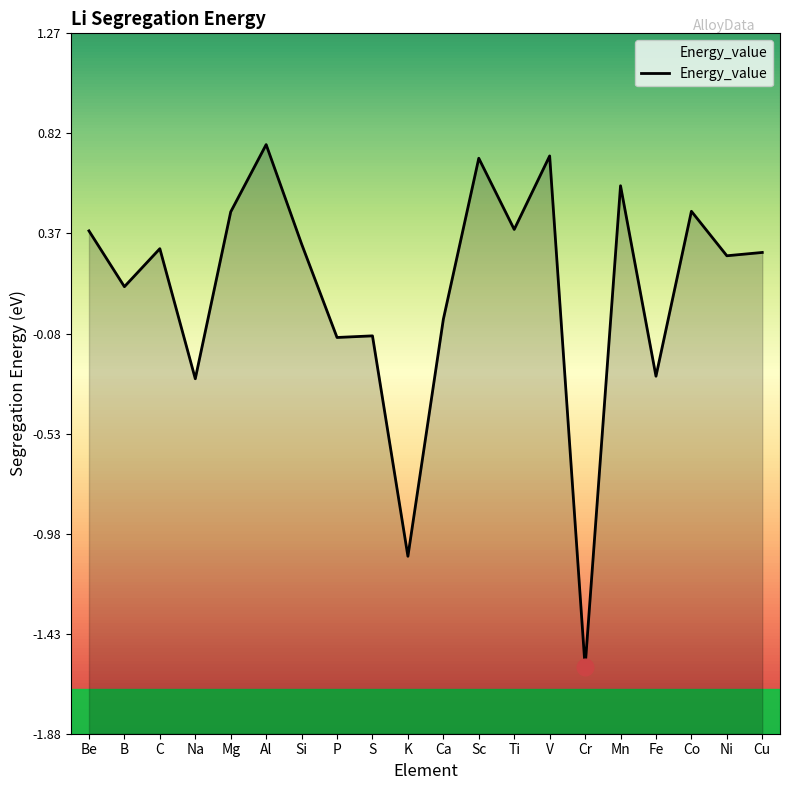

Does the chart have visible grid lines?

No